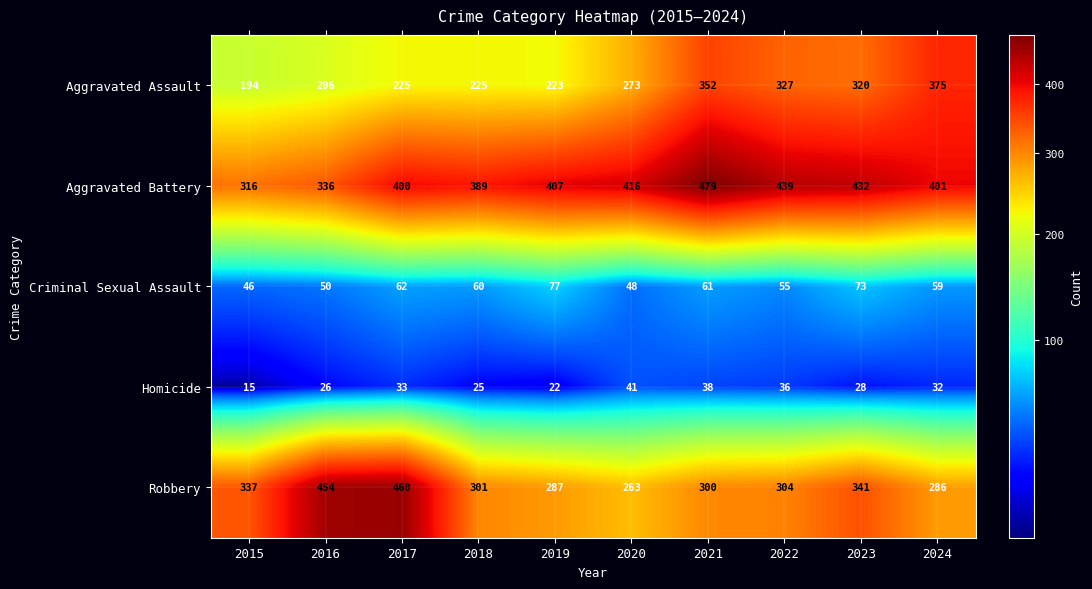

What is the approximate value of Criminal Sexual Assault at 2024, to the nearest 10?

60